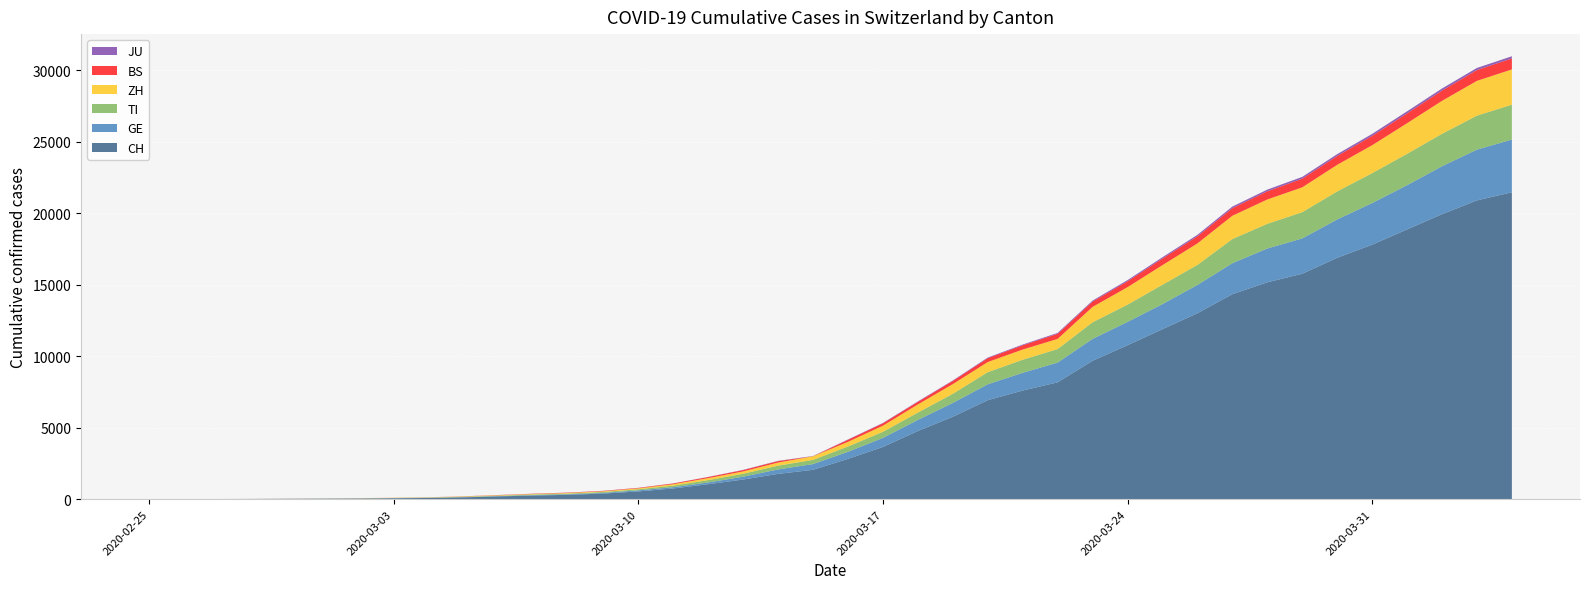

Reading right to left, transcribe all the data shown in this chart.

CH: 21470	20900	19934	18868	17801	16884	15768	15170	14338	13005	11891	10767	9680	8173	7599	6924	5765	4768	3652	2818	2053	1769	1374	1046	749	542	391	304	252	194	126	84	61	42	30	22	13	6	2	0
GE: 3685	3553	3354	3094	2914	2682	2472	2365	2169	1981	1755	1632	1532	1383	1241	1110	967	778	633	497	403	310	197	123	91	75	50	40	32	21	17	14	14	11	10	7	4	1	1	0
TI: 2442	2377	2271	2195	2091	1962	1837	1727	1688	1401	1354	1209	1162	945	916	849	638	511	426	368	293	265	206	163	108	75	61	49	41	28	25	13	8	4	2	2	1	1	1	0
ZH: 2467	2434	2306	2142	1953	1862	1736	1704	1630	1503	1371	1224	1076	712	712	712	680	569	430	327	251	219	164	141	102	63	50	41	35	30	24	16	14	11	7	6	2	2	0	0
BS: 767	754	714	687	653	617	605	569	530	501	462	410	374	356	297	270	220	181	164	143	0	100	92	73	49	33	28	24	21	15	8	3	3	1	1	1	1	1	0	0
JU: 154	149	149	145	140	128	127	119	114	100	92	82	69	61	54	44	36	32	29	25	19	18	17	12	7	7	7	5	5	4	4	2	2	1	1	1	1	1	0	0